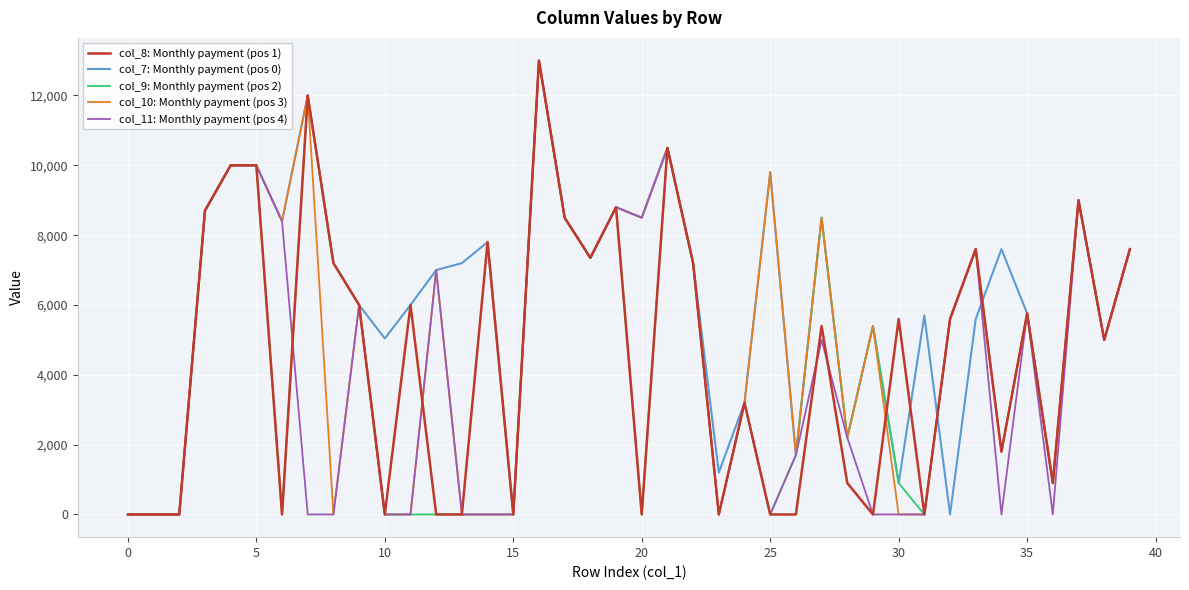

What is the maximum value shown in the chart?

13000